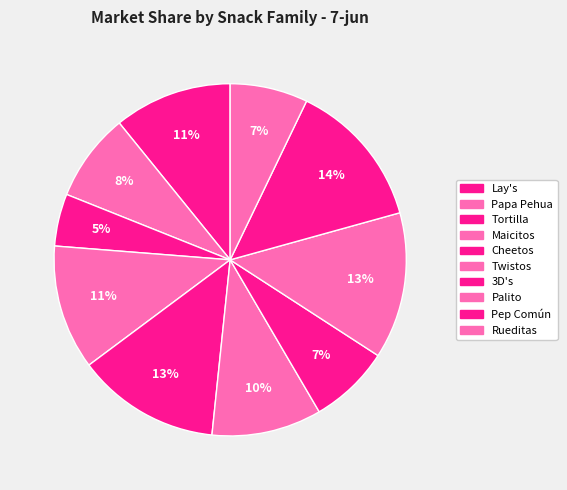

To the nearest percent, what percentage of the pie is 3D's?

7%